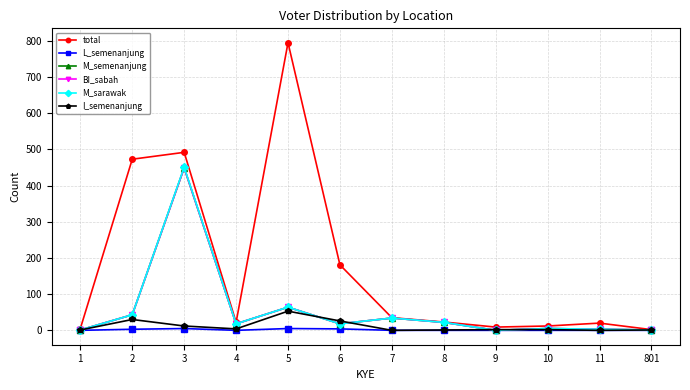

Is this an area chart (filled region under the line)?

No